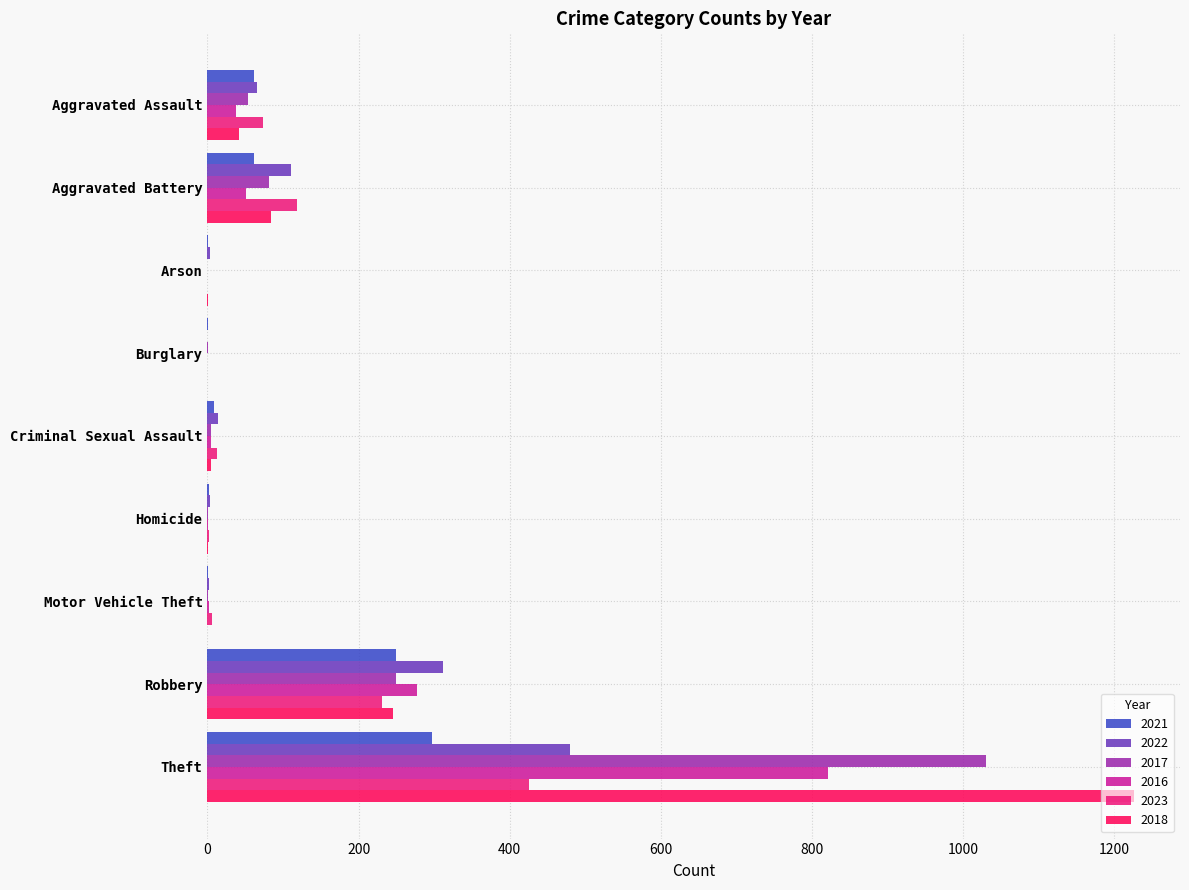

At which label is 2016 closest to 411?

Robbery